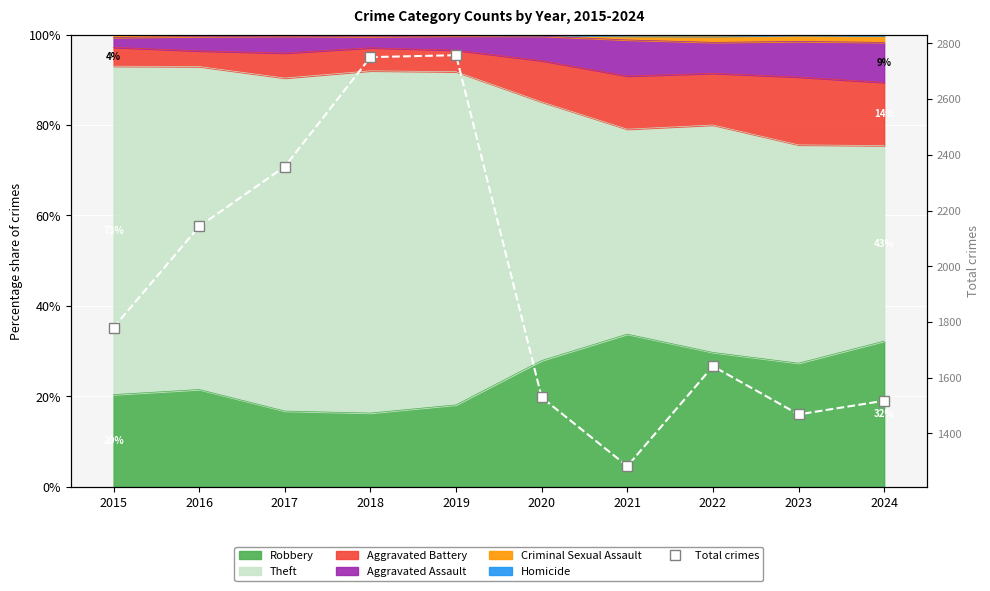

True or false: the data shows 1529 at 2020.

True